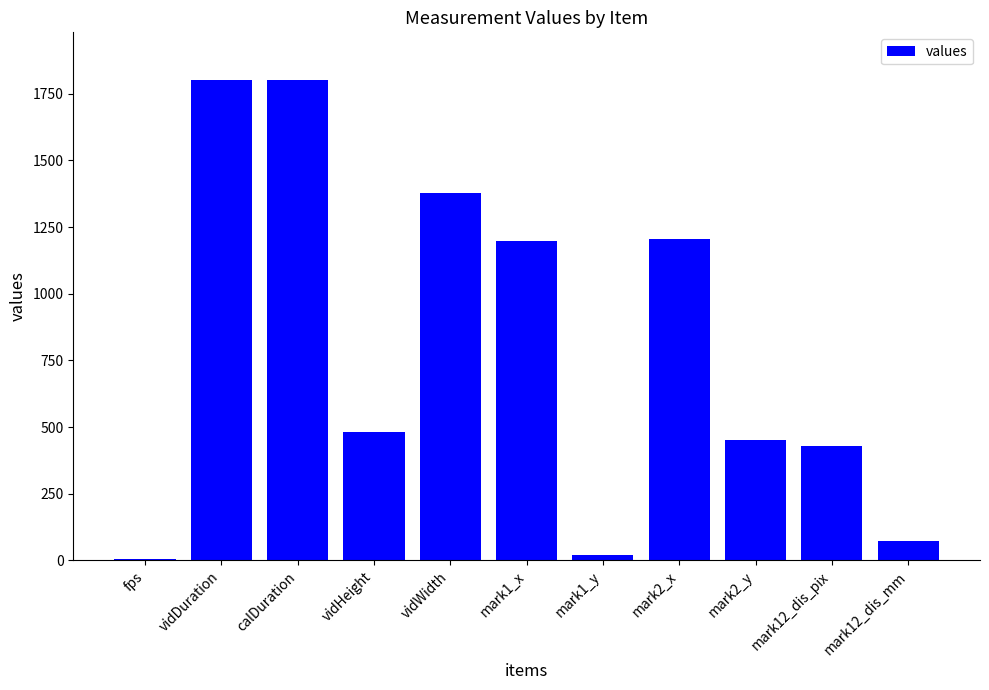

The value at mark2_y is 799.0. True or false?

False